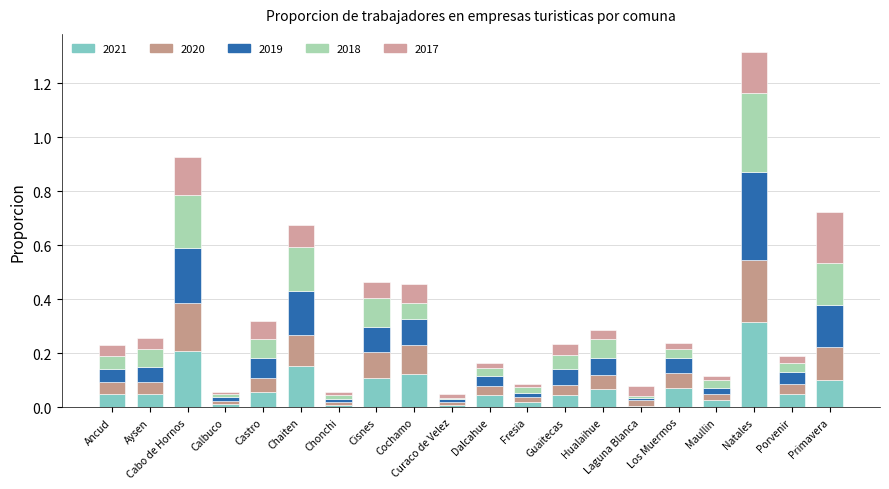

True or false: 2017 has a value of 0.1 at Laguna Blanca.

False